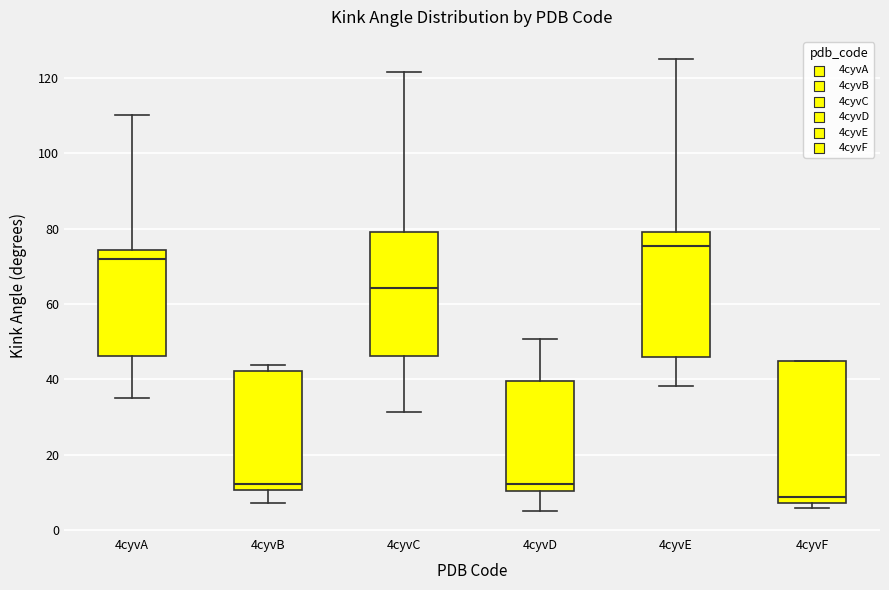

Reading left to right, transcribe this box plot: for each box, give where its median line is, the range the box spans, and where its two whiskers end, as read against the y-axis. The values are not printed on the chart, so give them approximately, as read against the axis.

4cyvA: median 72, box 46 to 74, whiskers 36 to 110
4cyvB: median 12, box 10 to 42, whiskers 8 to 44
4cyvC: median 64, box 46 to 80, whiskers 32 to 122
4cyvD: median 12, box 10 to 40, whiskers 4 to 50
4cyvE: median 76, box 46 to 80, whiskers 38 to 124
4cyvF: median 8 (just above the box's lower edge), box 8 to 44, whiskers 6 to 44